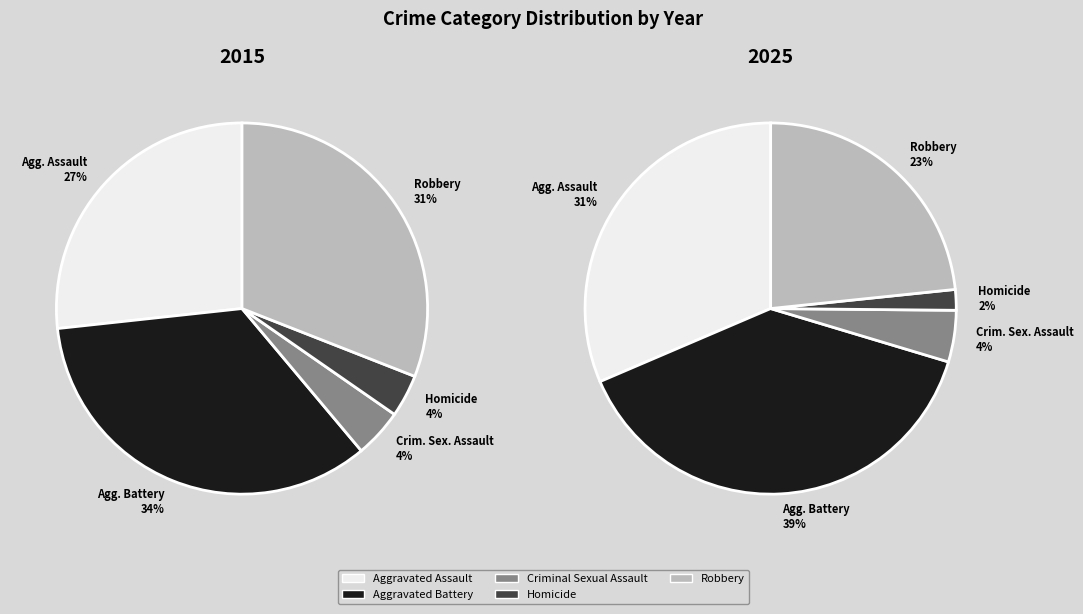

Rank the series by their average value, from lowest to highest.

values_2025, values_2015